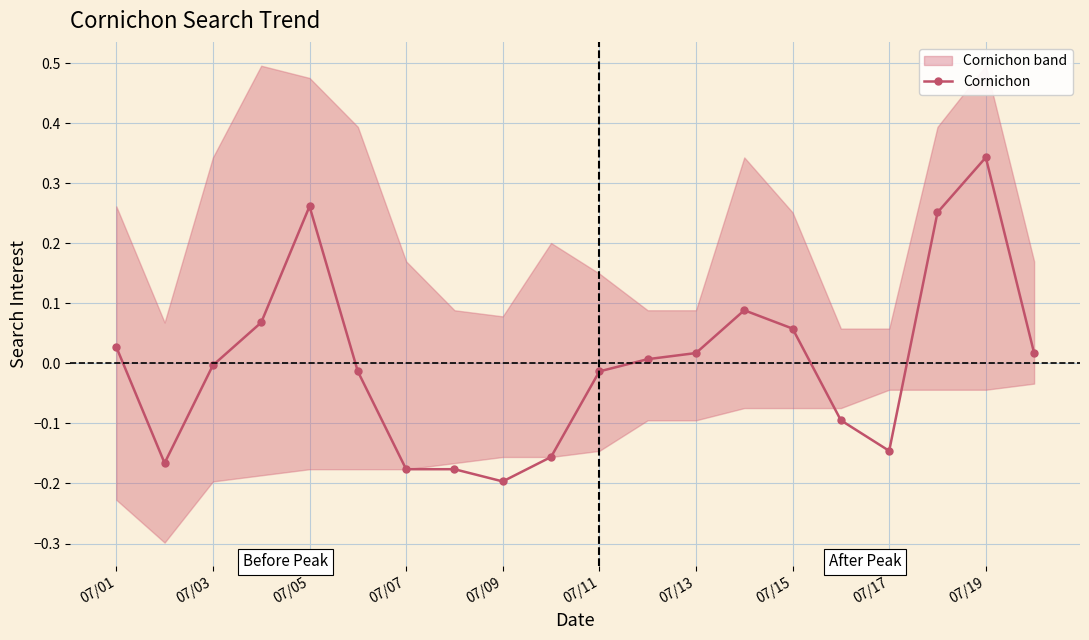

True or false: Cornichon has more than 0 points higher than both neighbors.

True